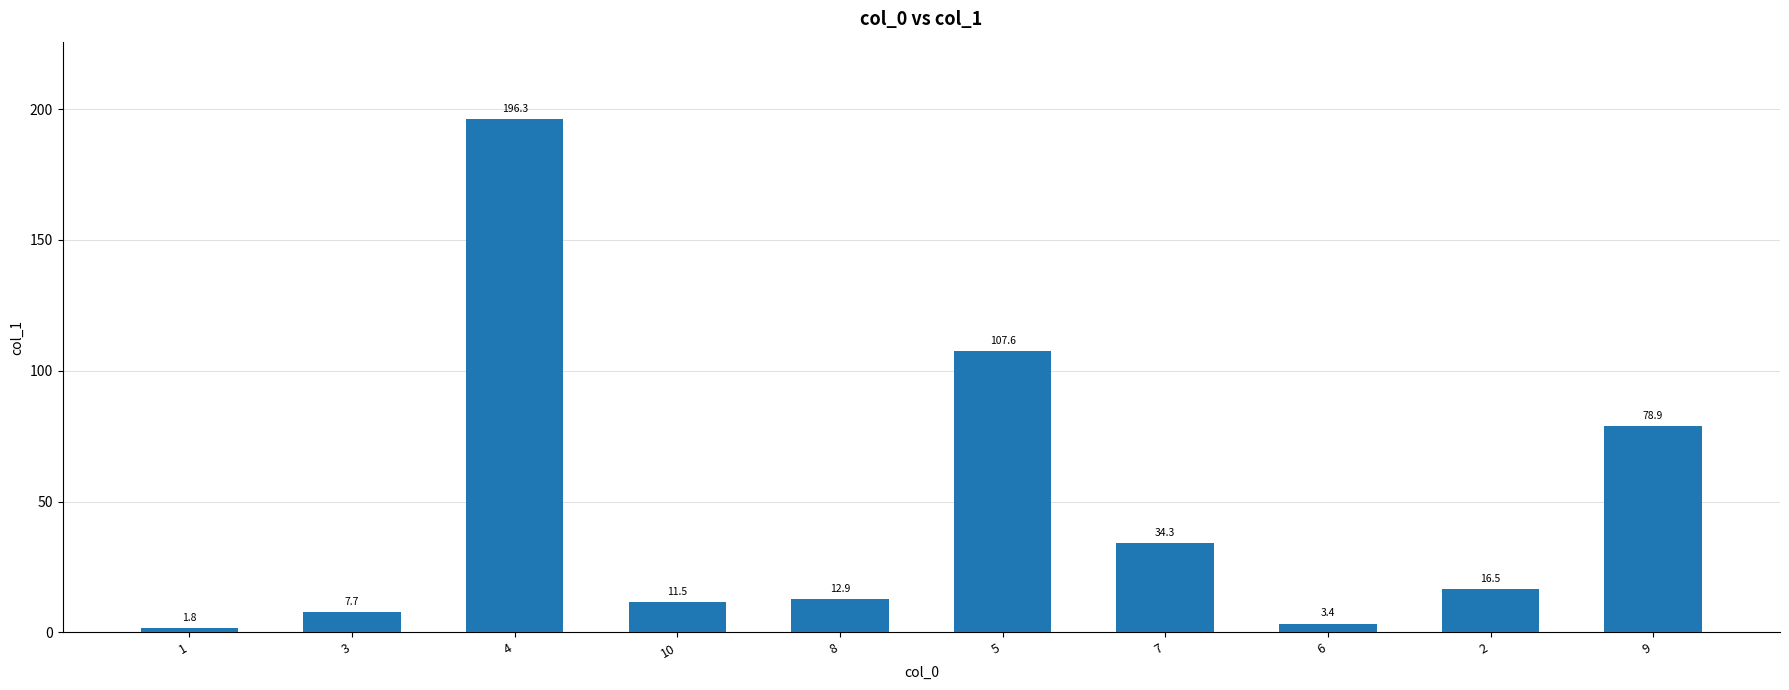

What is the sum of all values?

470.9